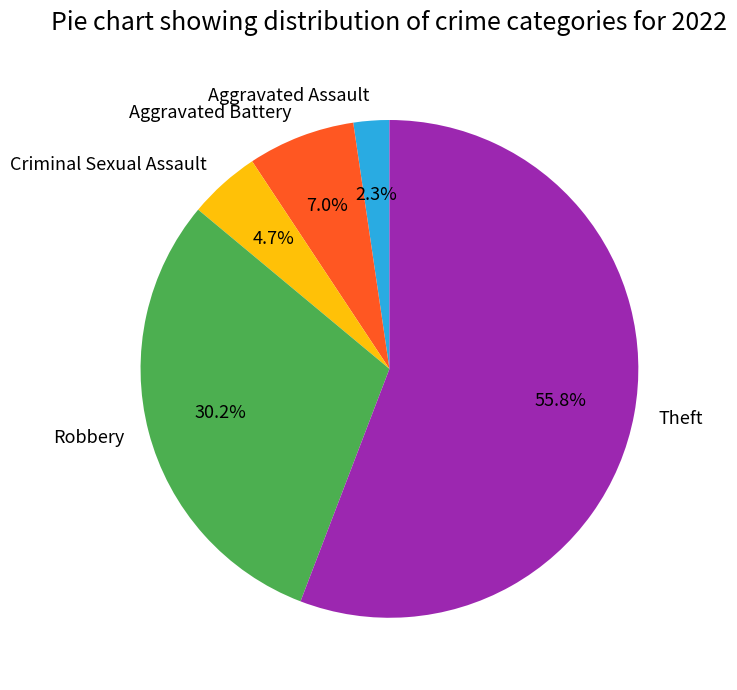

To the nearest percent, what percentage of the pie is Aggravated Battery?

7%